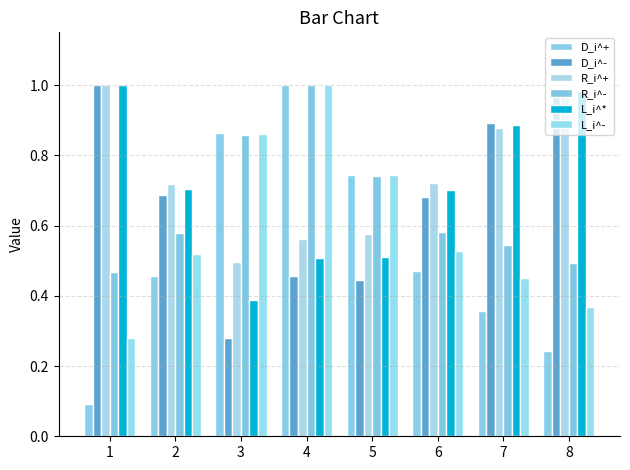

At 7, list the series in order from largest to smallest.

D_i^-, L_i^*, R_i^+, R_i^-, L_i^-, D_i^+